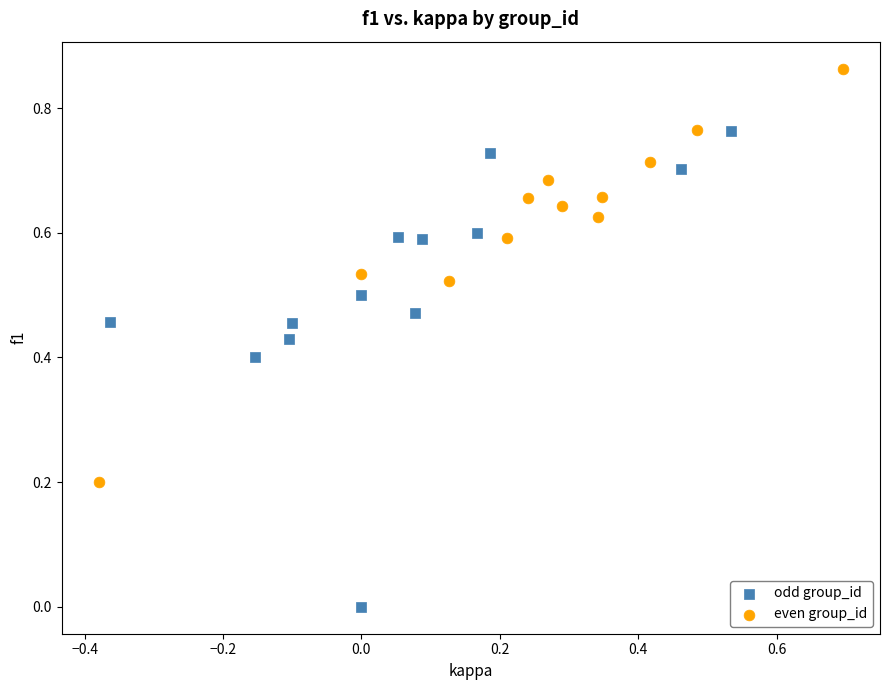

Which series contains the lowest Y value?

odd group_id